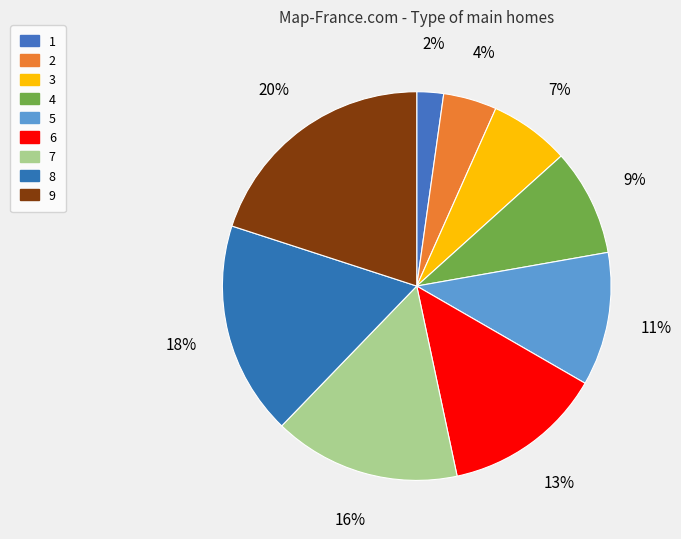

What percentage is the 4 slice, to the nearest percent?

9%